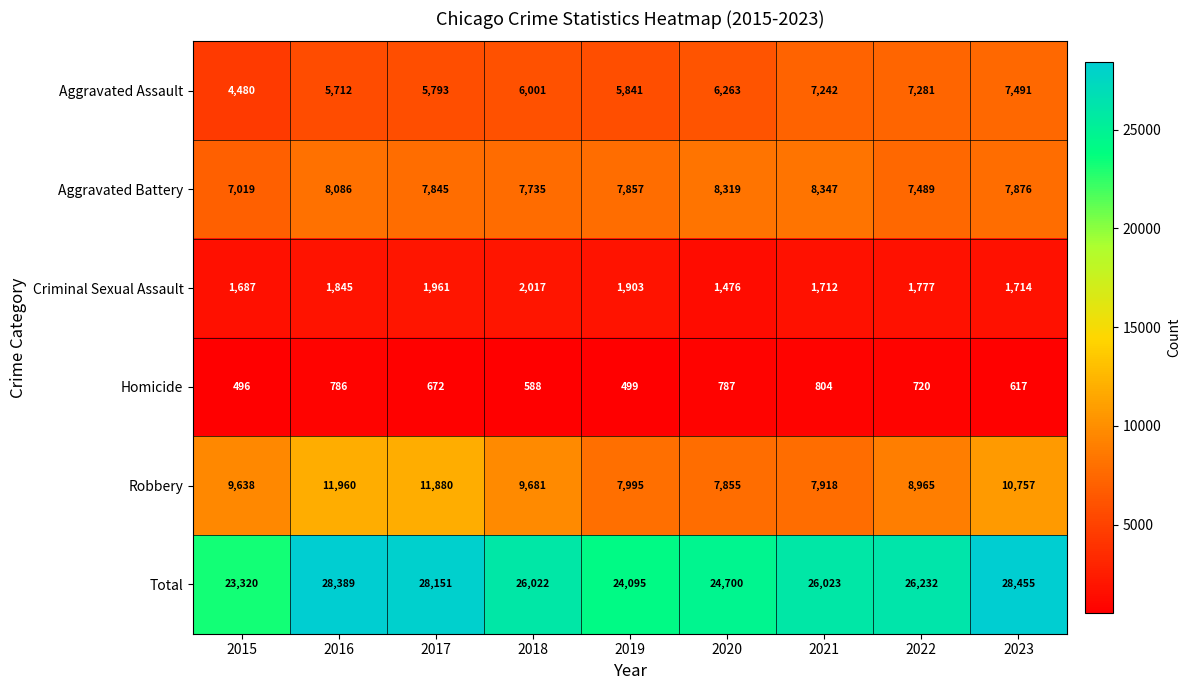

Which category has the highest value in the Total series?

2023